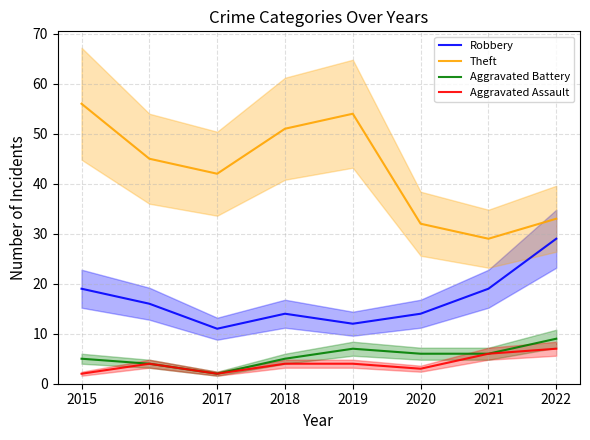

At how many categories does at least one series exceed 45?

3